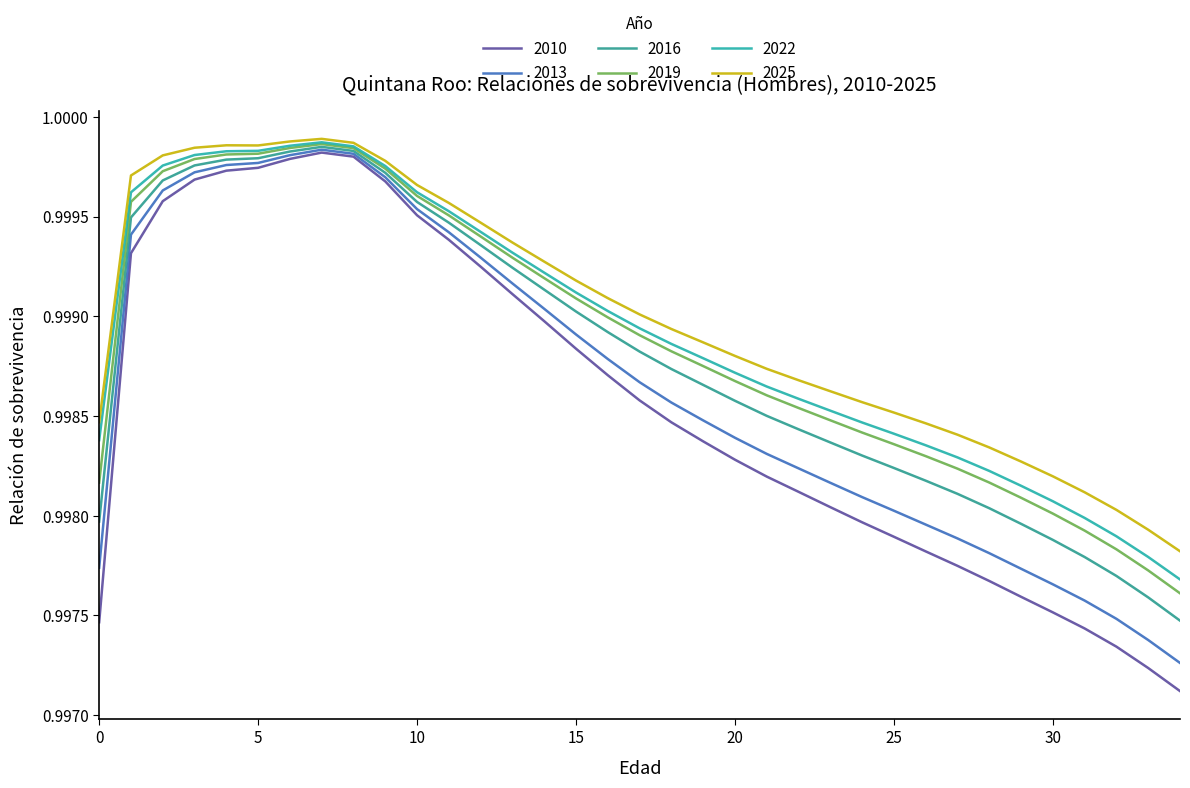

True or false: 2019 and 2010 cross at least once.

False